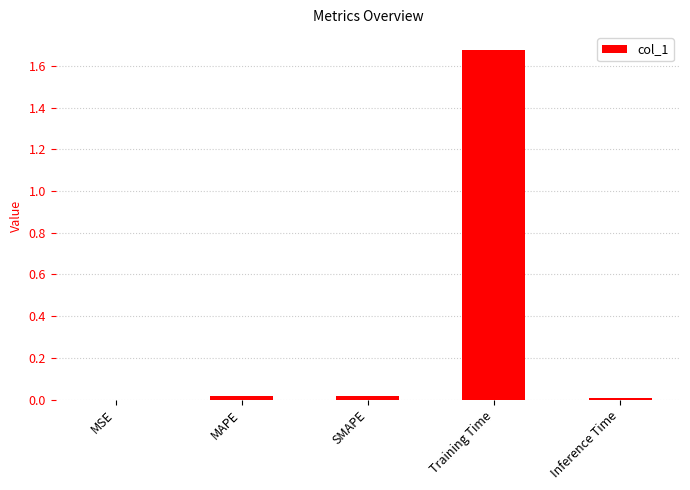

Which category has the highest value across all series?

Training Time